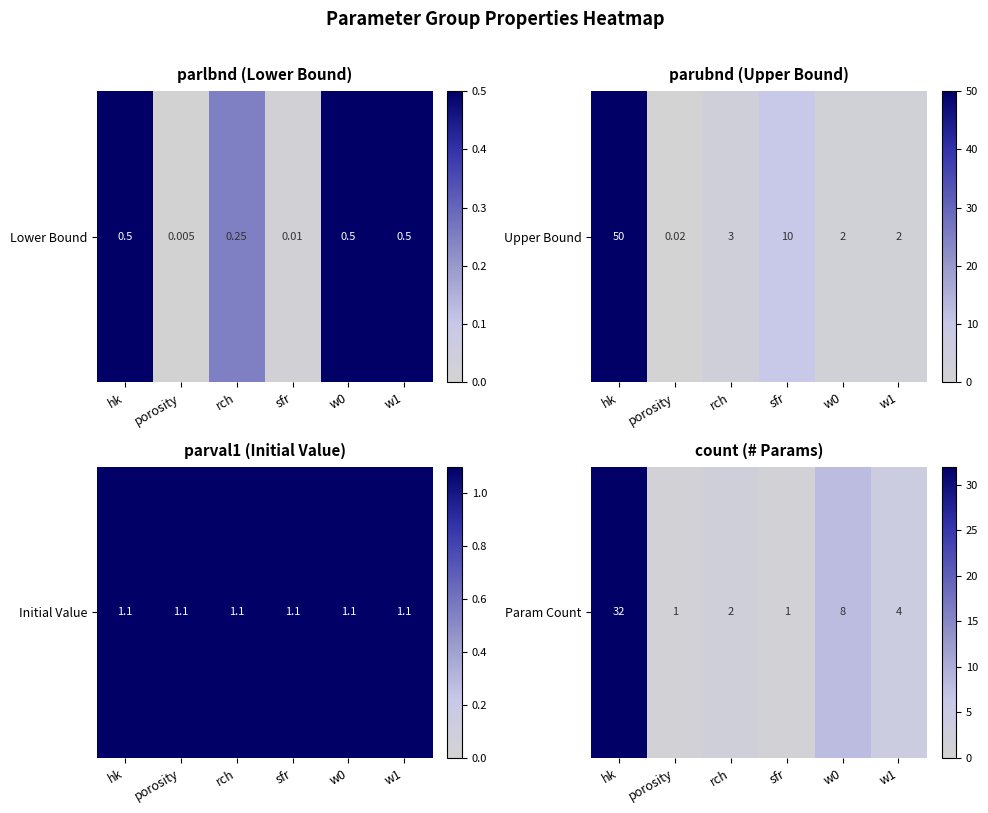

How many data points does each series have?

6